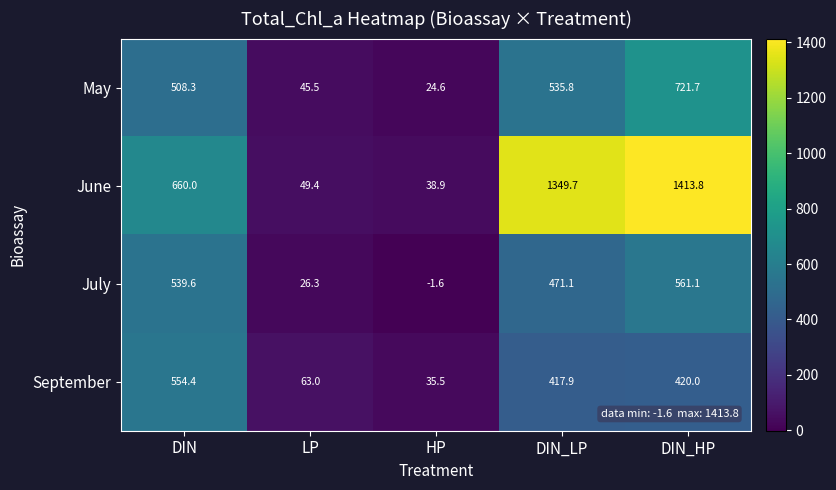

At how many categories does at least one series exceed 1386?

1